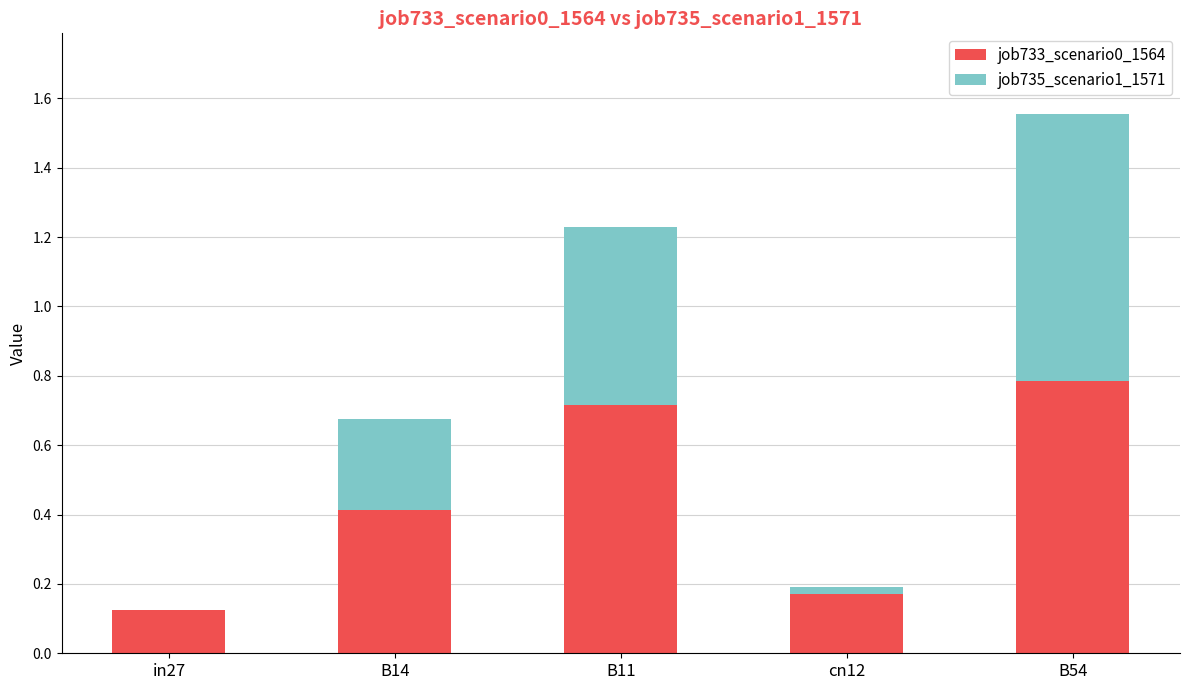

What is the sum of all job733_scenario0_1564 values?

2.2